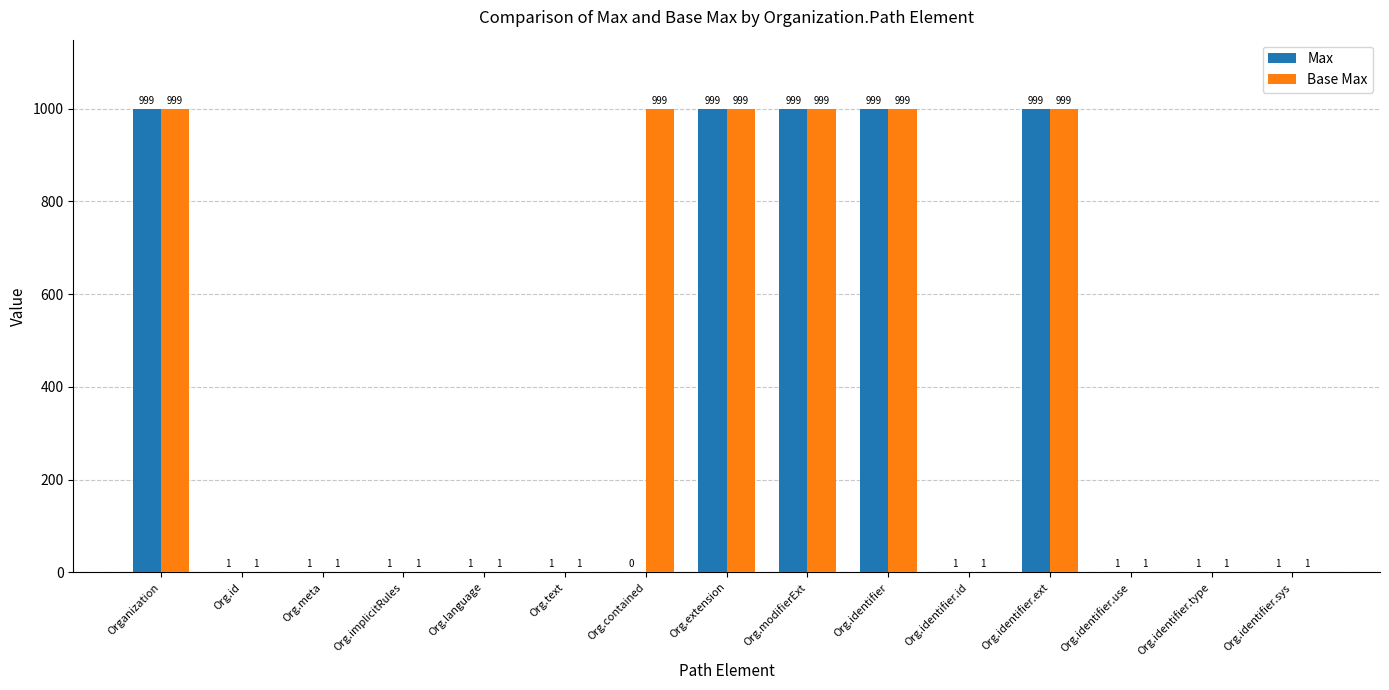

What is the maximum value shown in the chart?

999